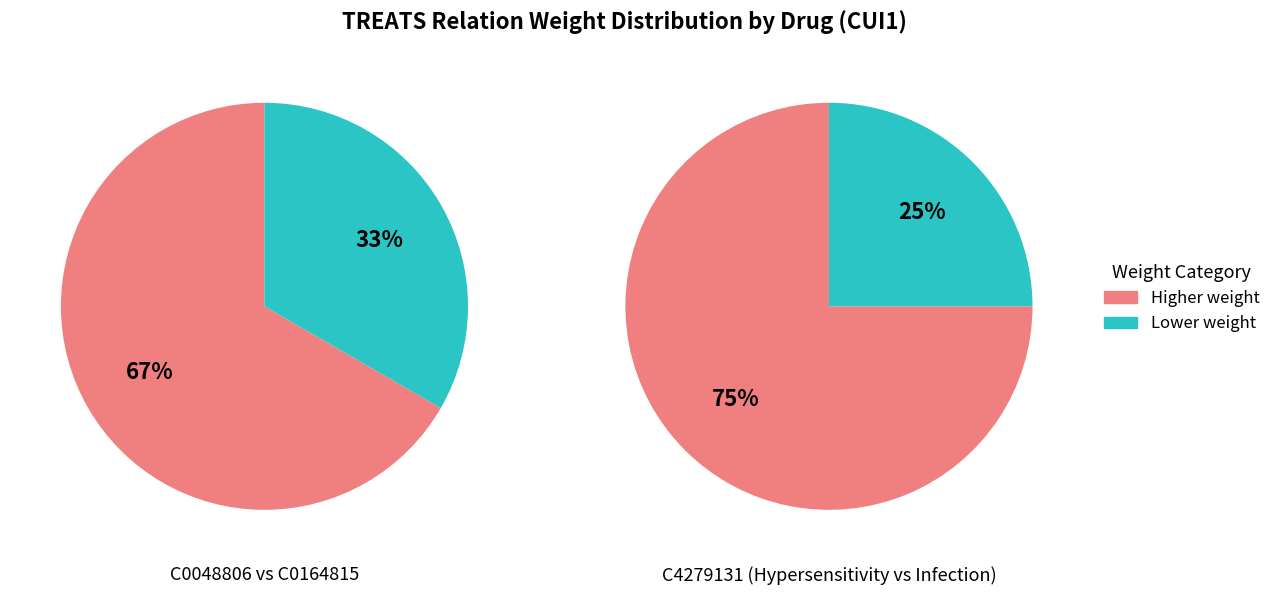

How many segments does this pie chart have?

4